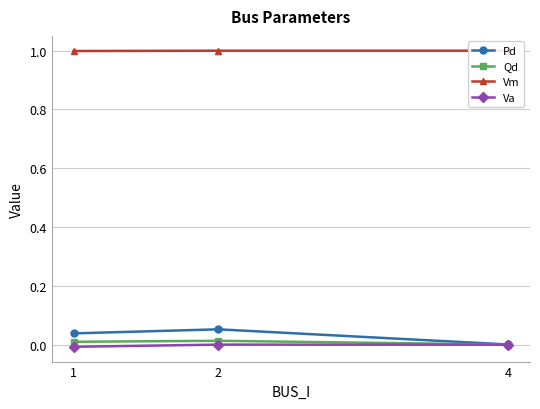

How many lines are shown in the chart?

4